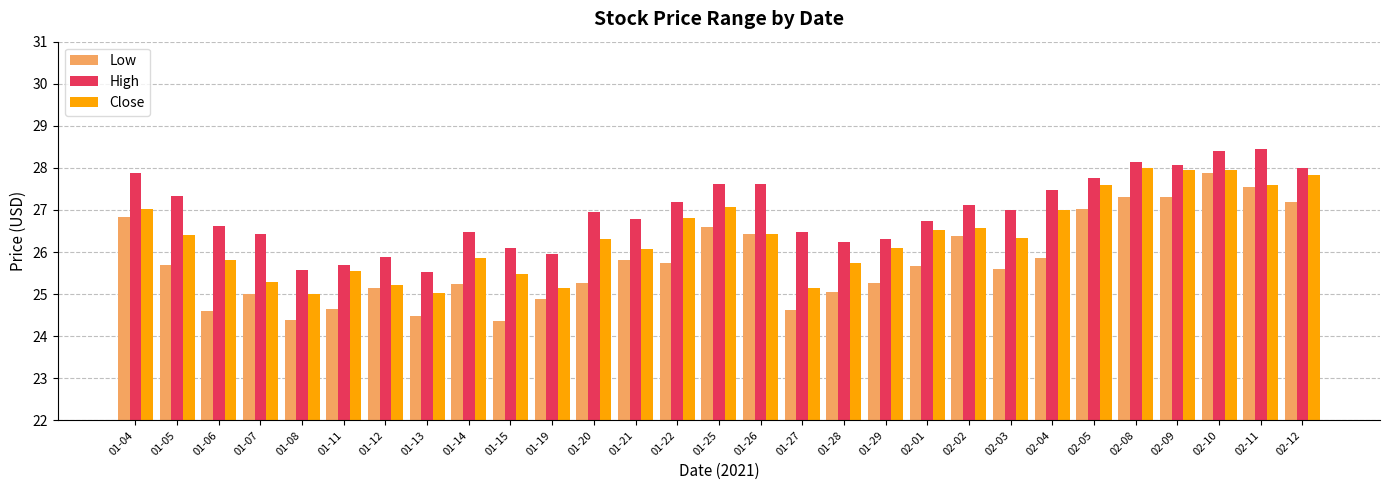

What is the difference between the highest and lowest values at 02-10?

0.5